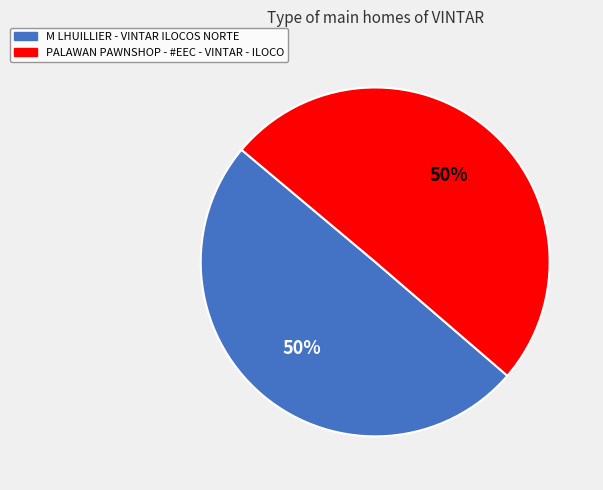

Do M LHUILLIER - VINTAR ILOCOS NORTE and PALAWAN PAWNSHOP - #EEC - VINTAR - ILOCO together represent more than half of the pie?

Yes